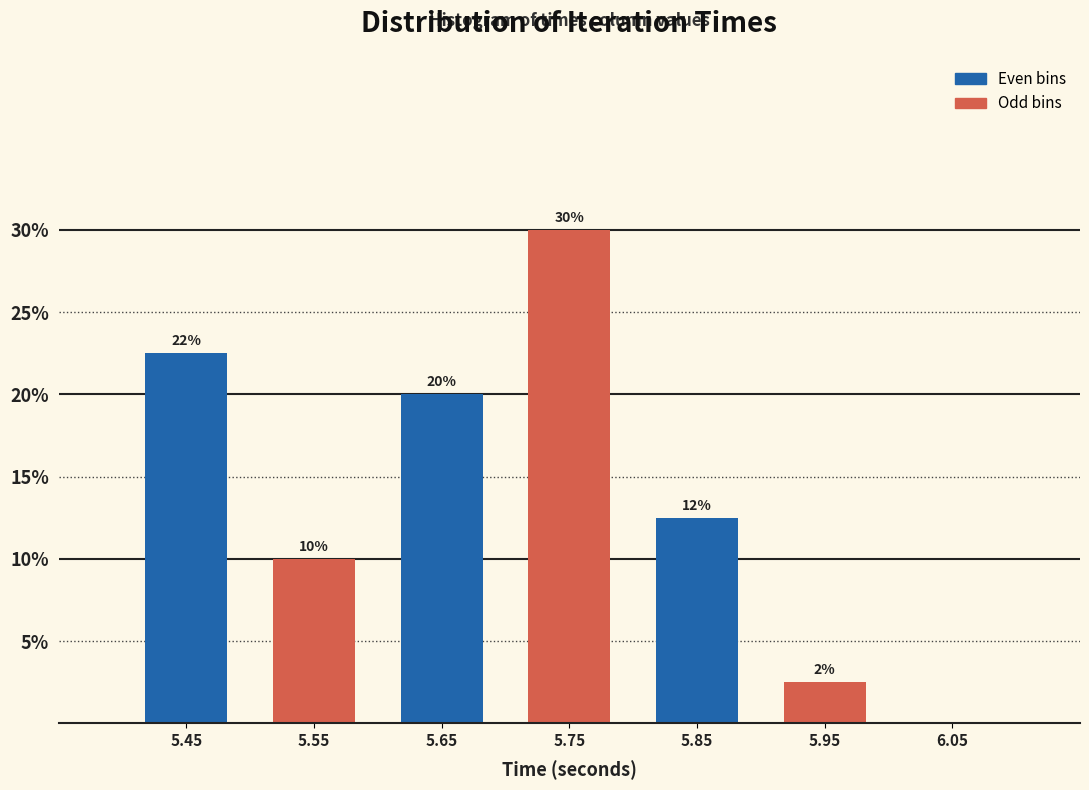

Which range on the x-axis has the tallest bar?

5.7 to 5.8